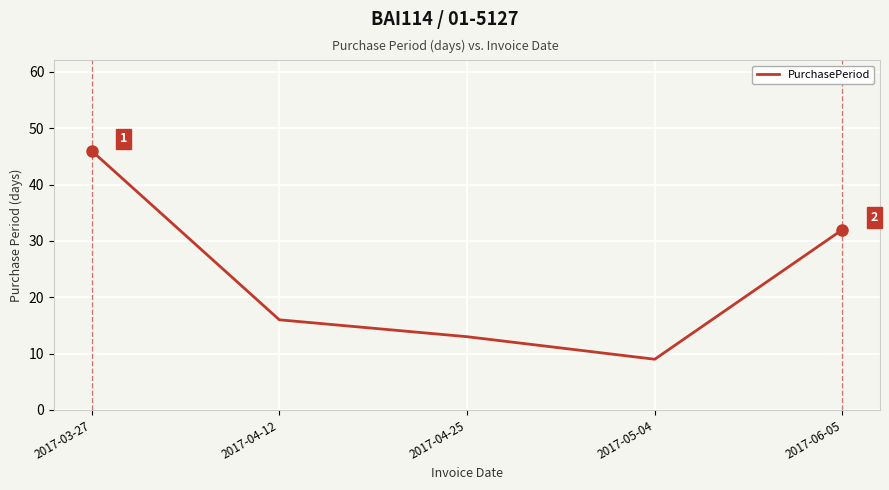

How many categories are shown in the chart?

5